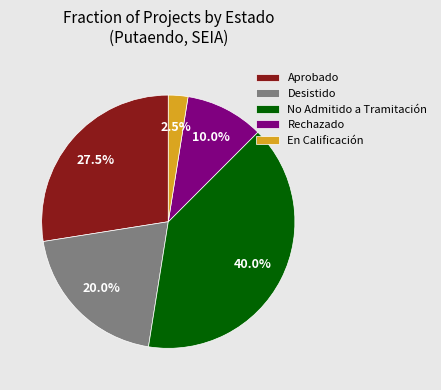

Which has a higher value, Aprobado or En Calificación?

Aprobado